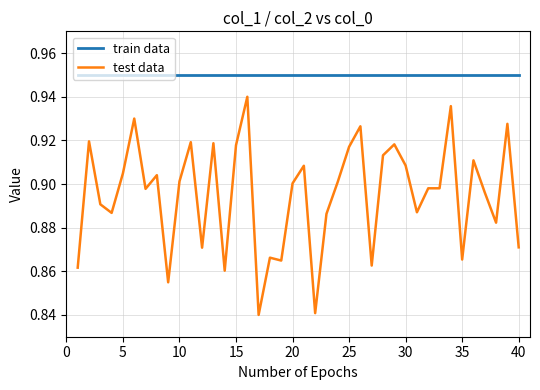

Which series has the widest spread of values?

test data